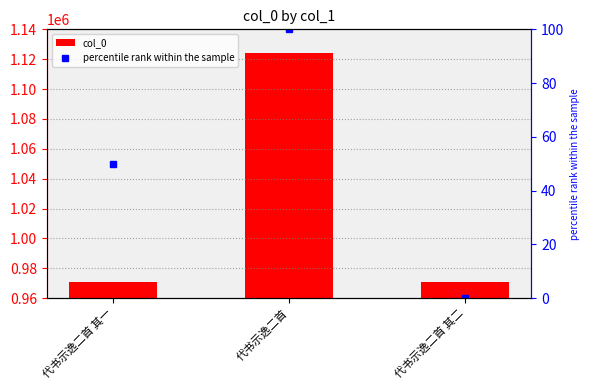

Is the value of col_0 at 代书示逸二首 其二 greater than the value of percentile rank within the sample at 代书示逸二首?

Yes